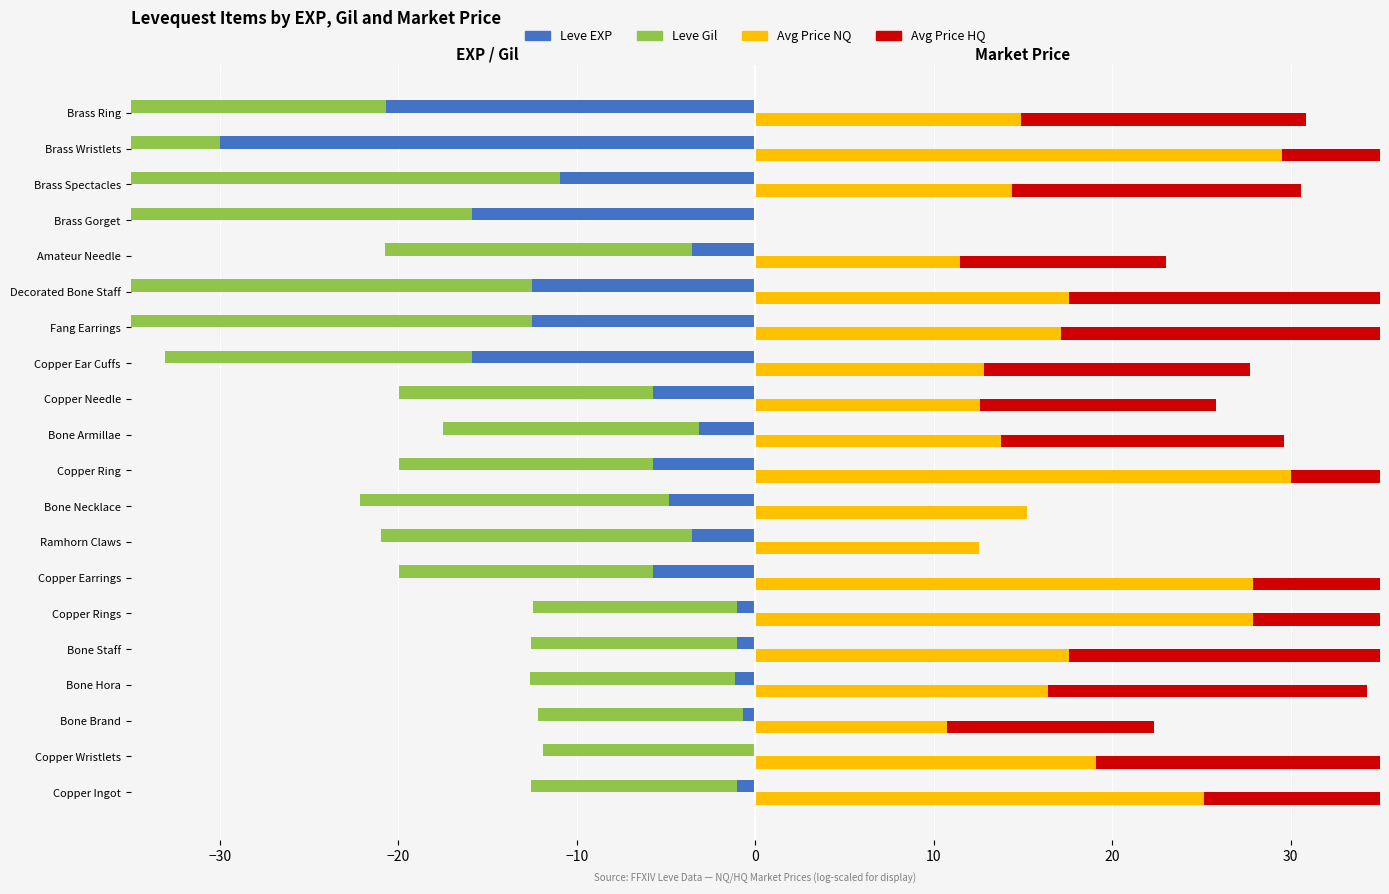

Between Copper Rings and Brass Ring, which series saw the biggest shift?

Leve EXP